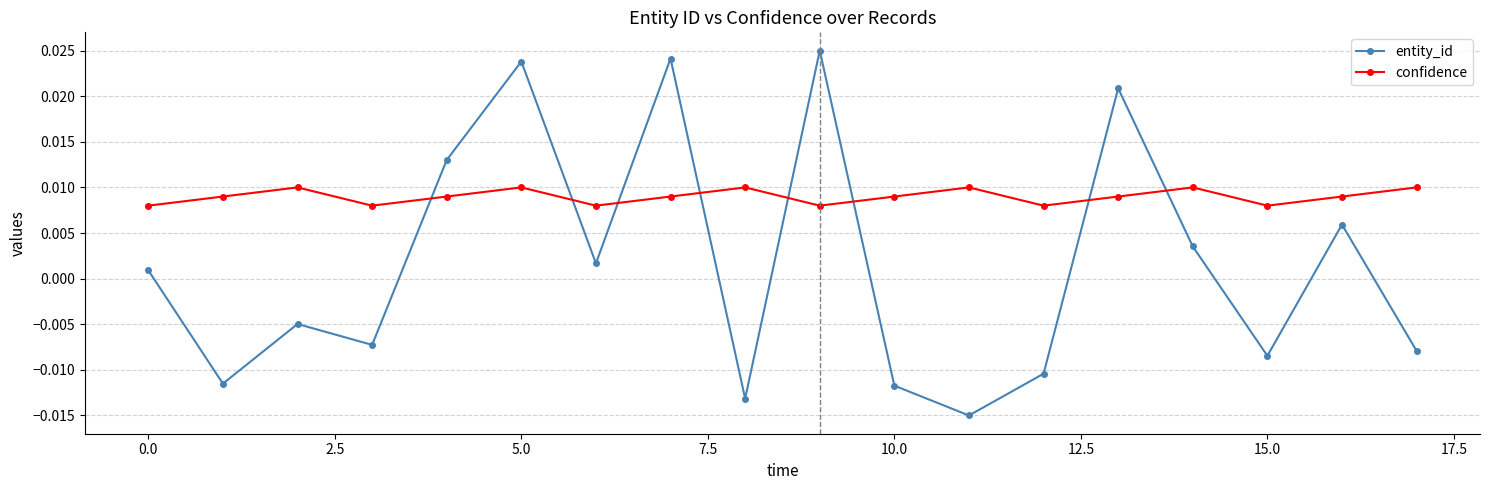

List the series in order of their overall mean, highest first.

confidence, entity_id